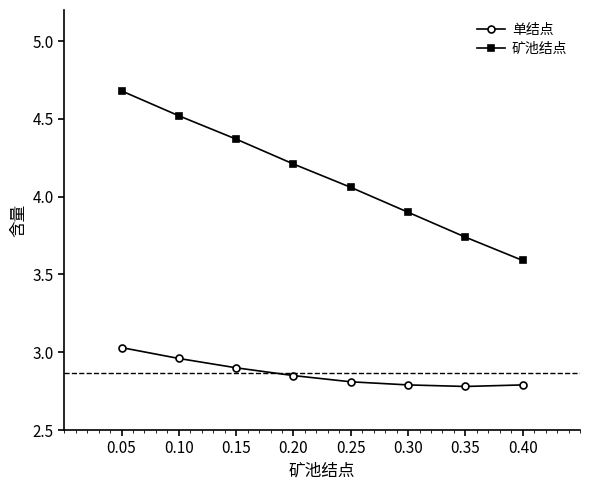

At which category is the sum across all series the highest?

0.05